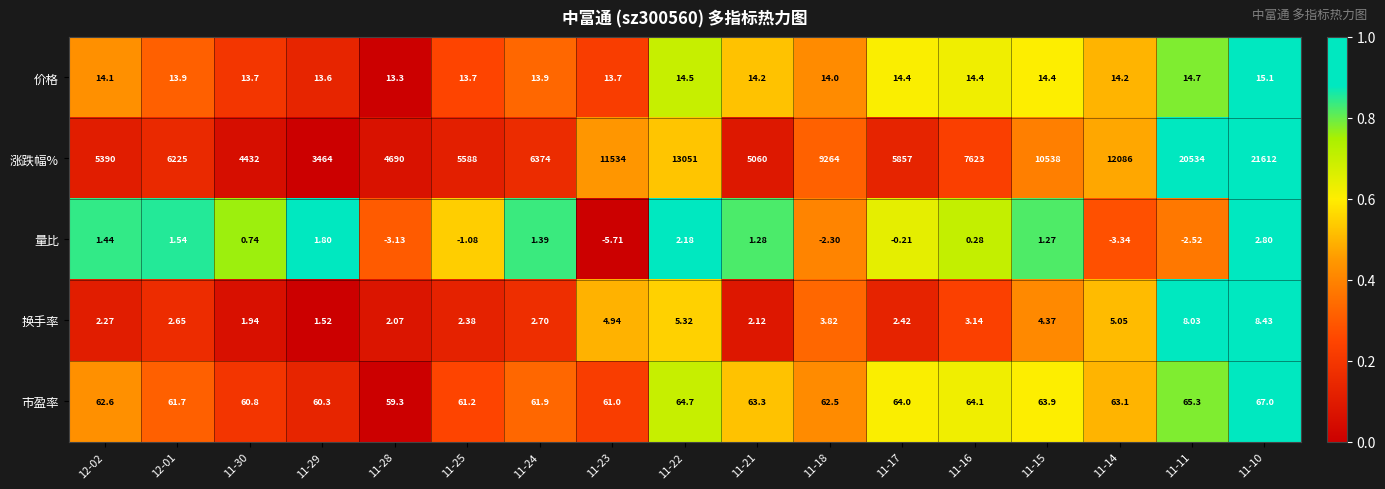

How many data points does each series have?

17